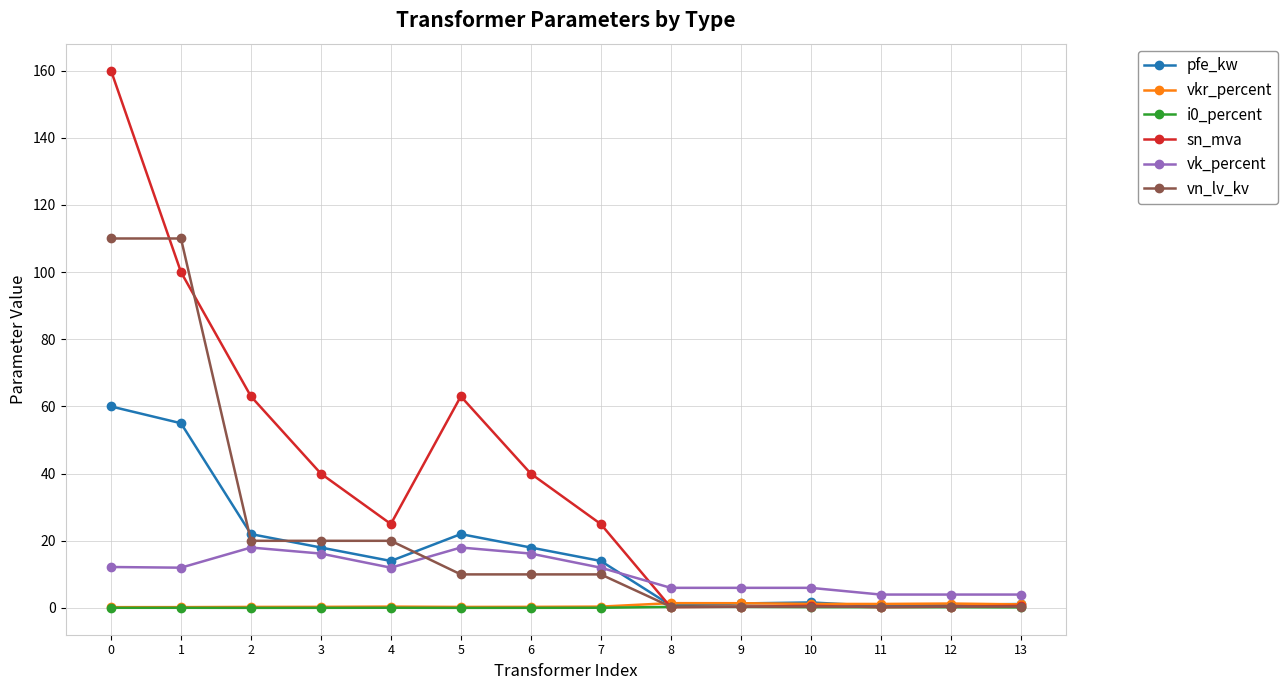

Is the value of i0_percent at 3 greater than the value of vk_percent at 12?

No